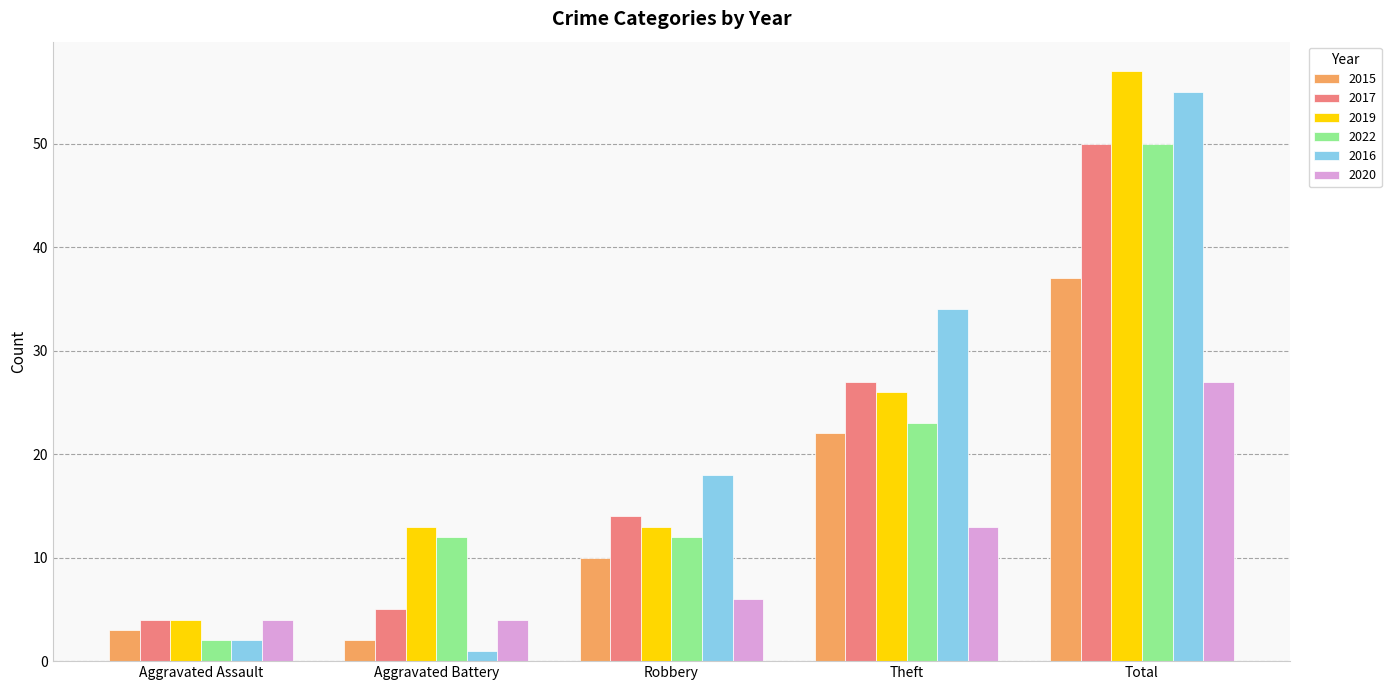

Is it true that 2022 equals 71 at Total?

False